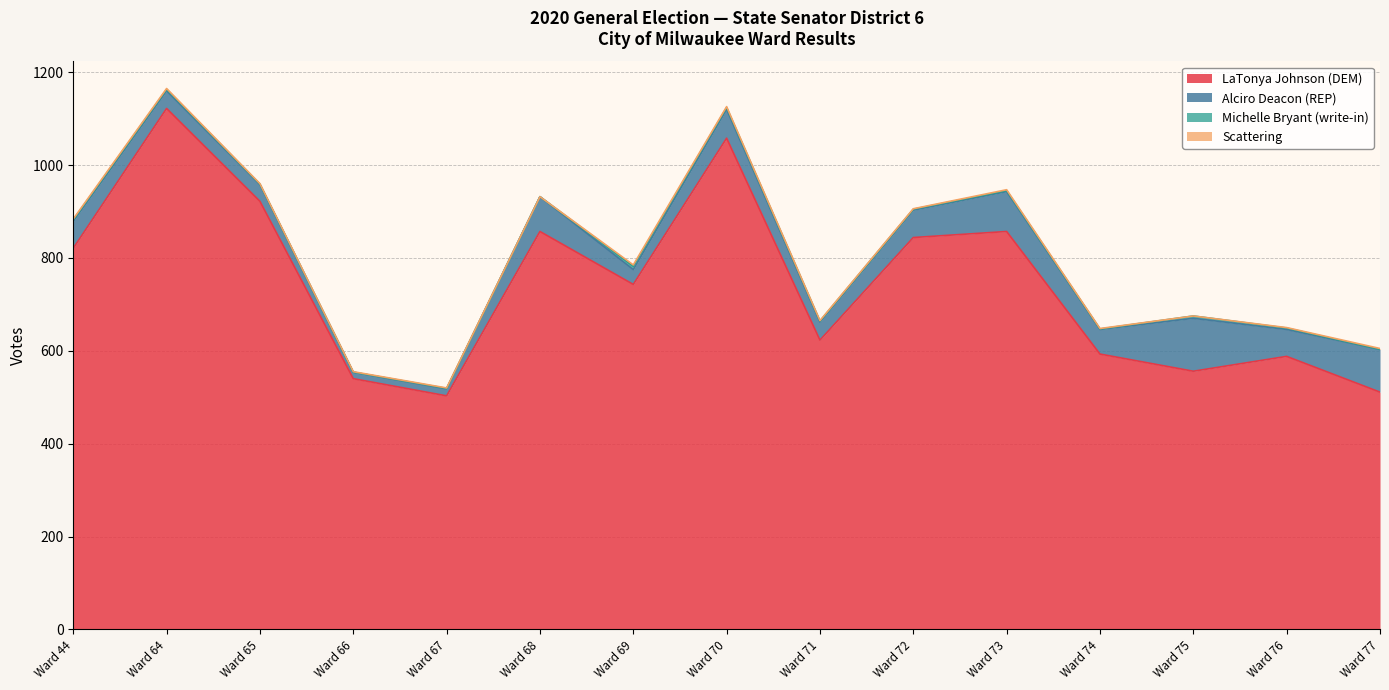

How many data points in LaTonya Johnson (DEM) are above 743?

7